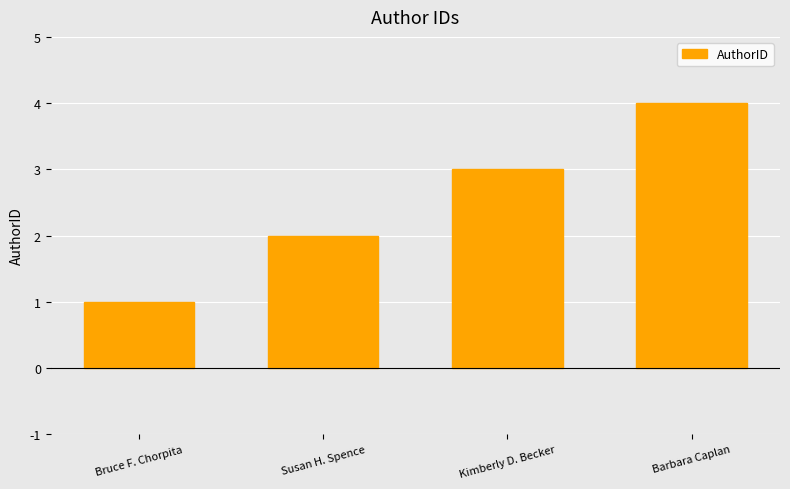

The chart shows a value of 3 at Kimberly D. Becker. True or false?

True